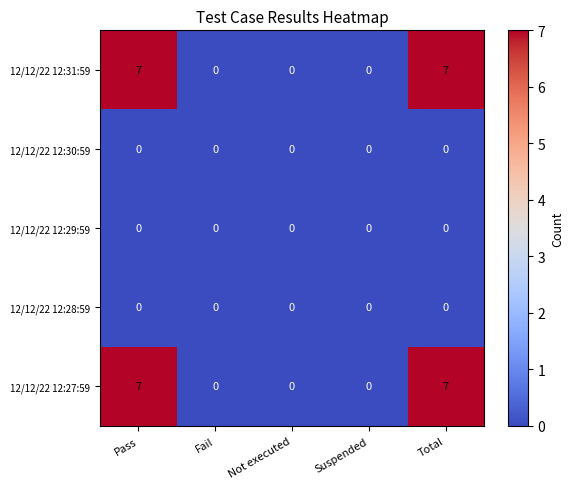

What is the total value across all series at Total?

14